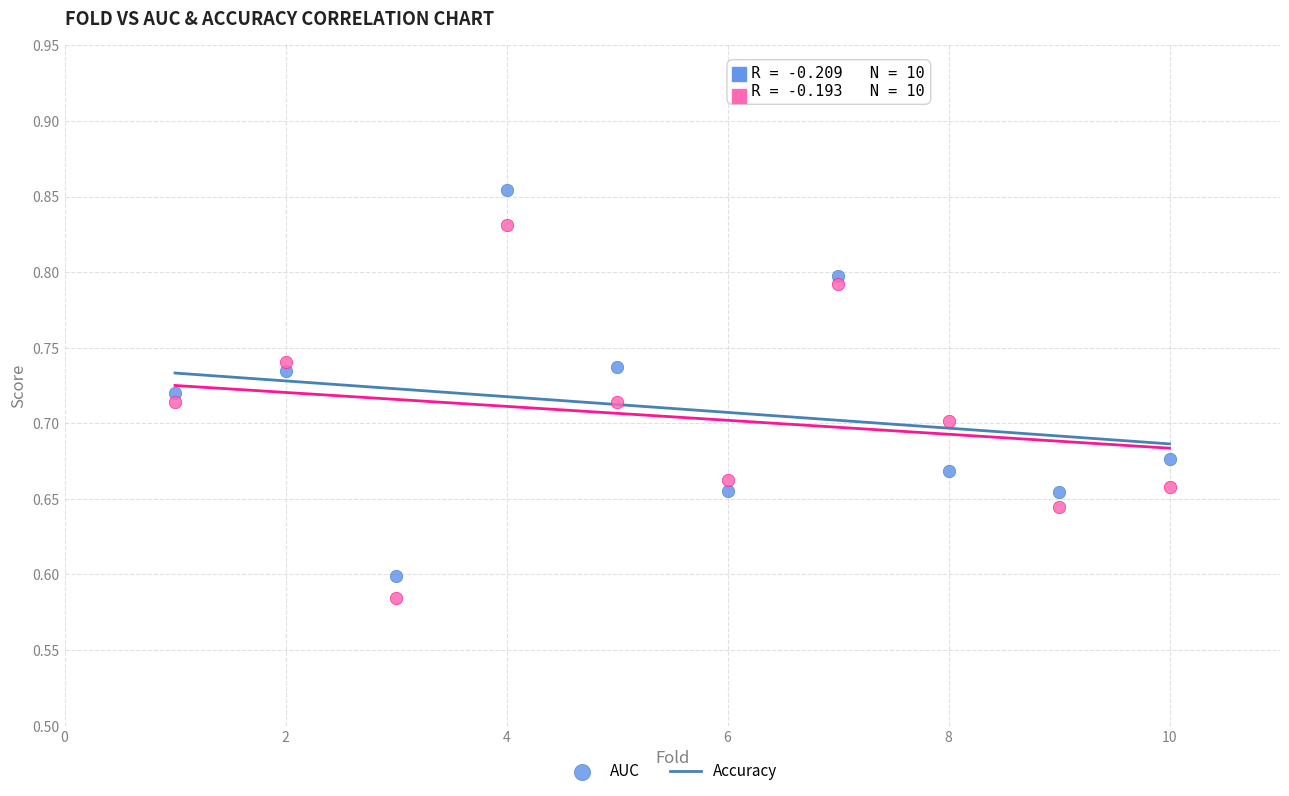

Which series has the widest spread of Y values?

AUC